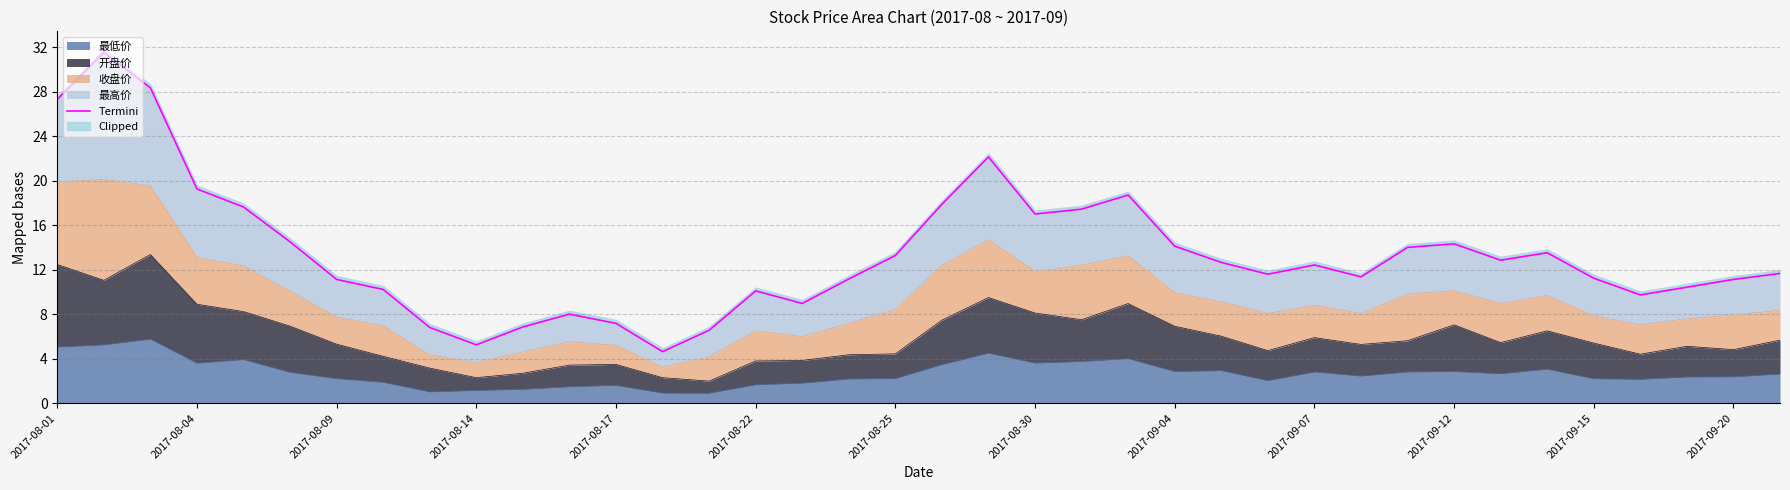

How many points are higher than both their immediate neighbors (excluding endpoints)?

8